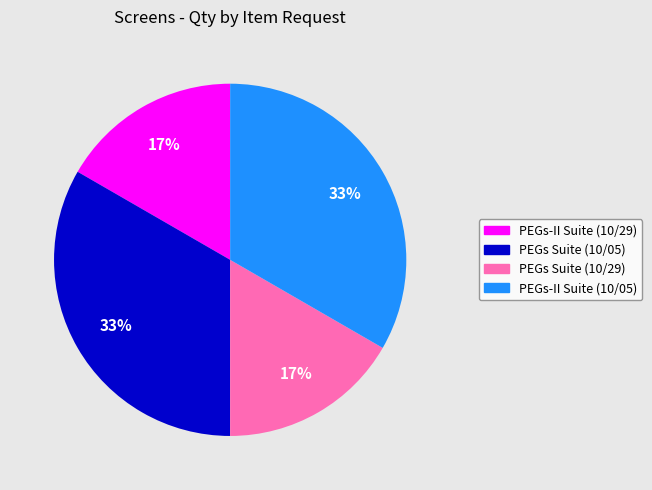

To the nearest percent, what percentage of the pie is PEGs Suite (10/05)?

33%